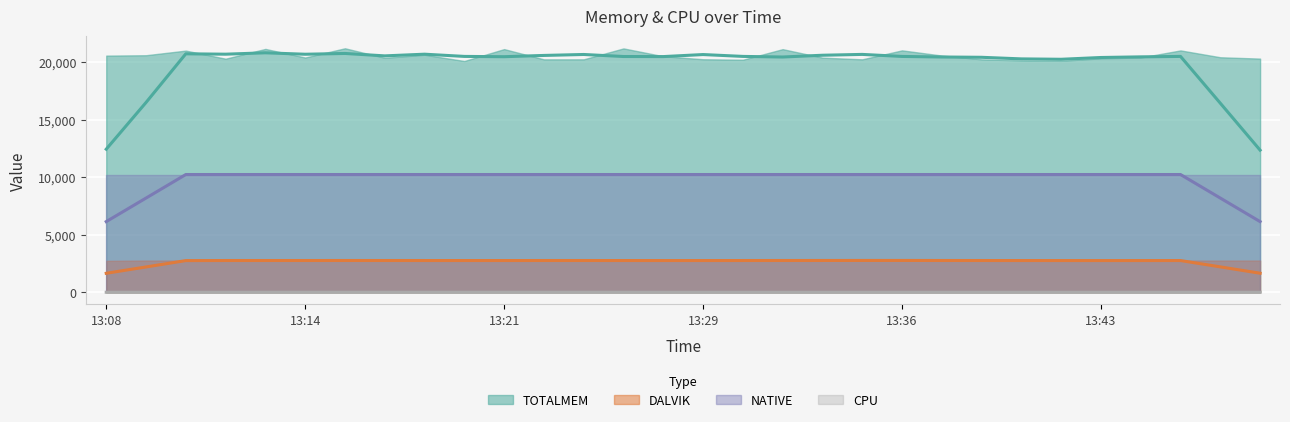

Reading right to left, what are all the values shown in this chart?

TOTALMEM: 20323.0	20440.0	21036.0	20419.0	20348.0	20129.0	20164.0	20260.0	20589.0	21039.0	20260.0	20407.0	21145.0	20224.0	20267.0	20529.0	21210.0	20260.0	20258.0	21149.0	20115.0	20656.0	20390.0	21221.0	20417.0	21166.0	20315.0	21019.0	20616.0	20583.0
DALVIK: 2760.0	2760.0	2756.0	2760.0	2754.0	2754.0	2754.0	2764.0	2764.0	2765.0	2766.0	2776.0	2760.0	2754.0	2754.0	2755.0	2765.0	2760.0	2760.0	2762.0	2753.0	2761.0	2760.0	2762.0	2766.0	2762.0	2754.0	2759.0	2760.0	2731.0
NATIVE: 10240.0	10240.0	10240.0	10240.0	10240.0	10240.0	10240.0	10240.0	10240.0	10240.0	10240.0	10240.0	10240.0	10240.0	10240.0	10240.0	10240.0	10240.0	10240.0	10240.0	10240.0	10240.0	10240.0	10240.0	10240.0	10240.0	10240.0	10240.0	10240.0	10240.0
CPU: 0.0	0.0	0.0	0.0	0.0	0.0	0.0	0.0	0.0	0.0	0.0	0.0	0.0	0.0	0.0	0.0	0.0	0.0	6.2	0.0	0.0	0.0	0.0	6.6	0.0	0.0	0.0	0.0	0.0	0.0